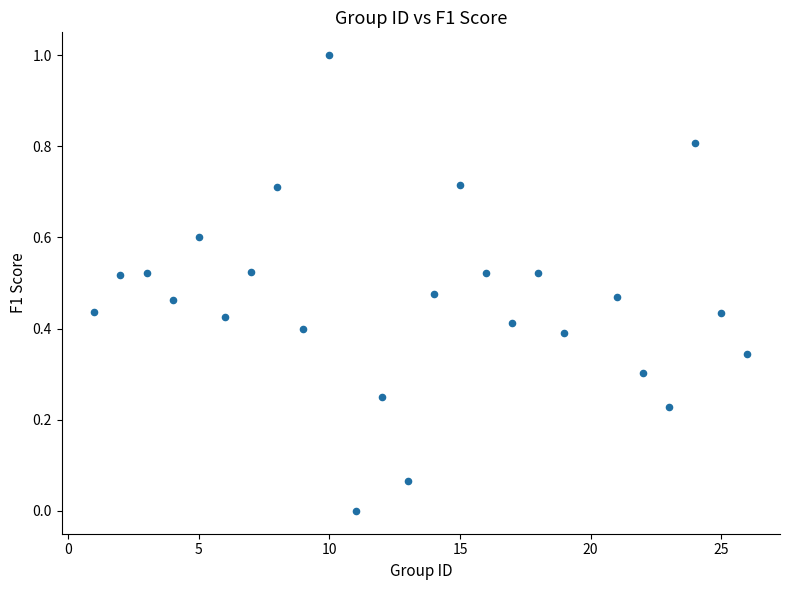

What is the range of X values (max minus min)?

25.0